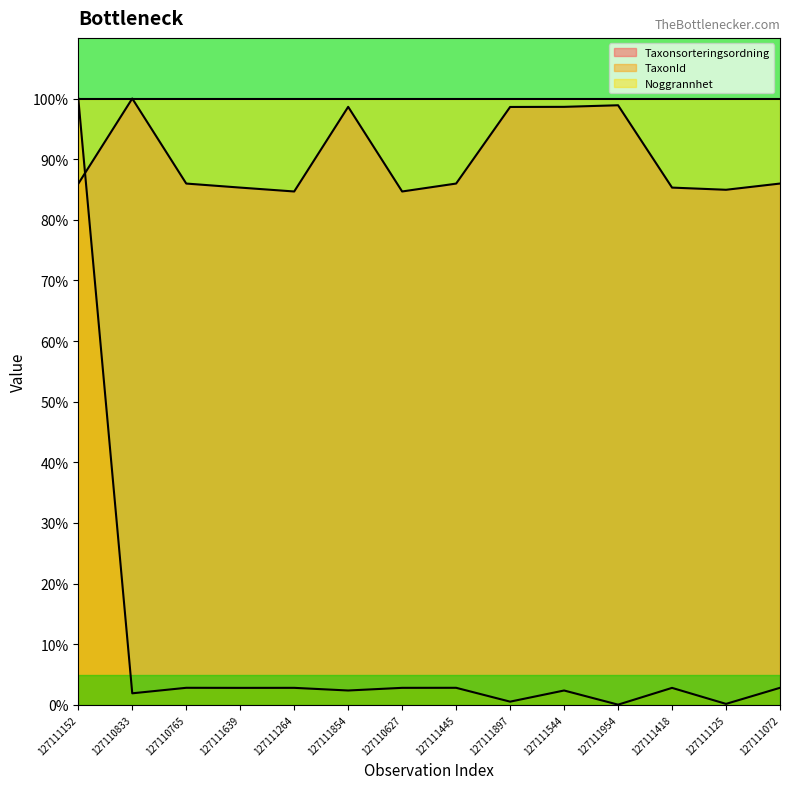

How many data points in TaxonId are above 2?

10